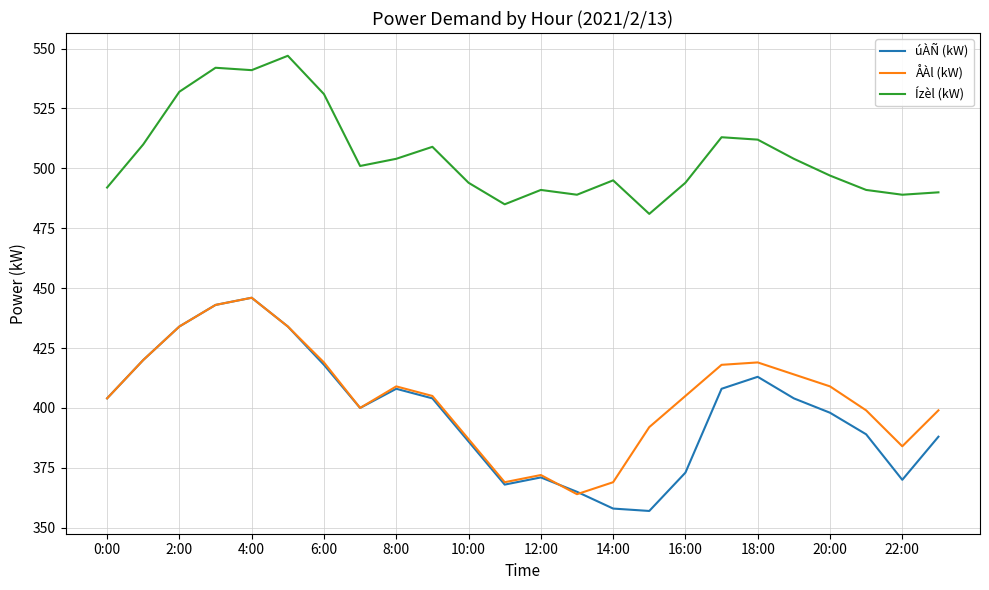

Which series has the largest total across all categories?

Ízèl (kW)